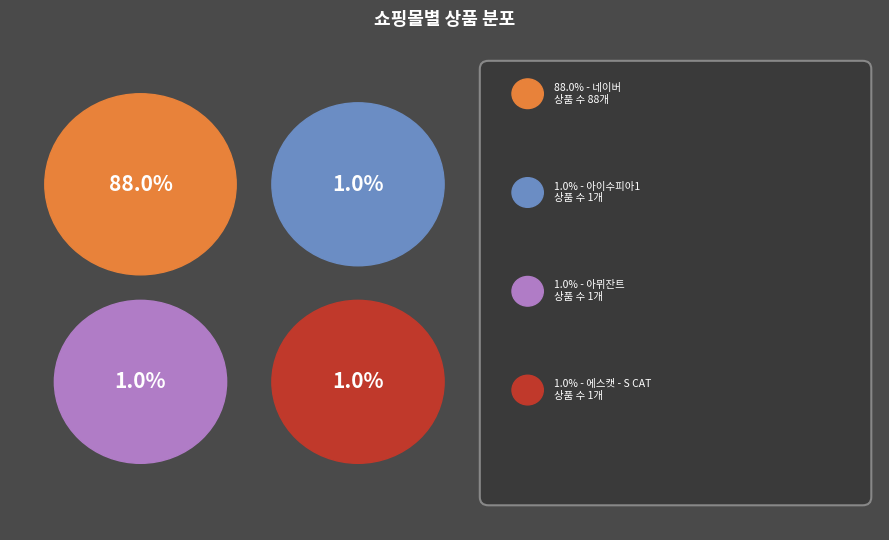

Is the sum of 에스캣 - S CAT and 아이수피아1 greater than half?

No